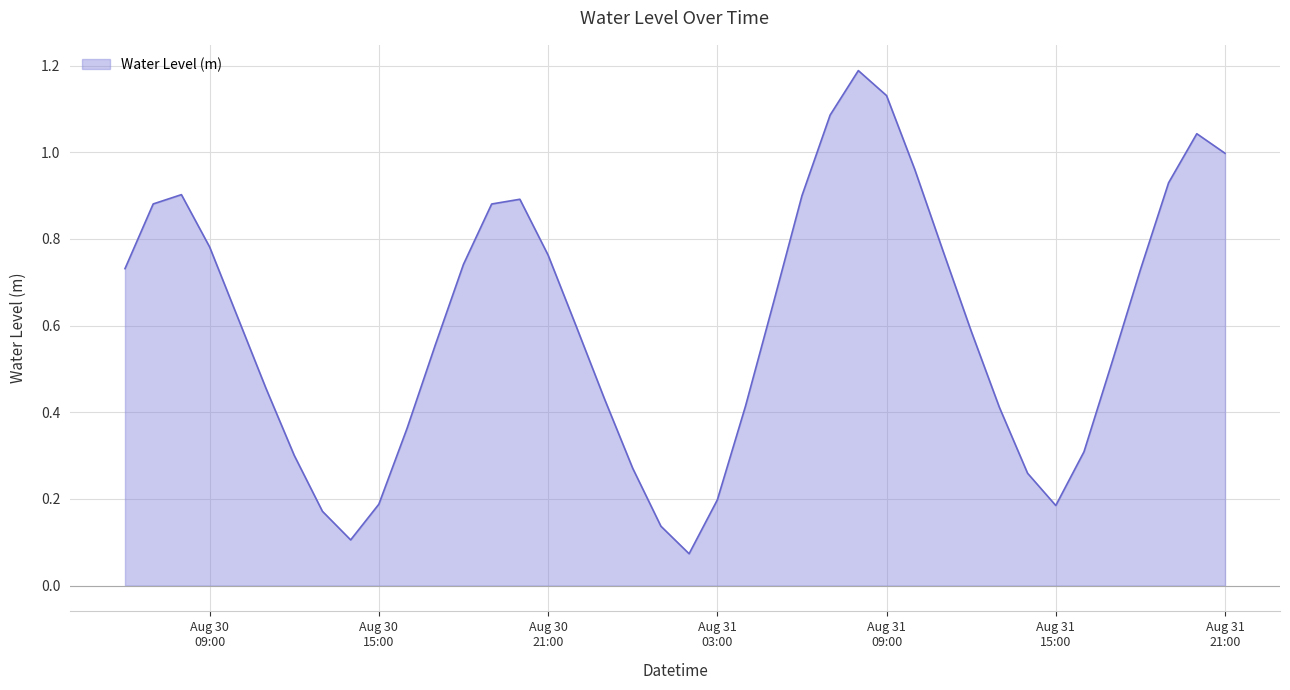

What is the maximum value shown in the chart?

1.2